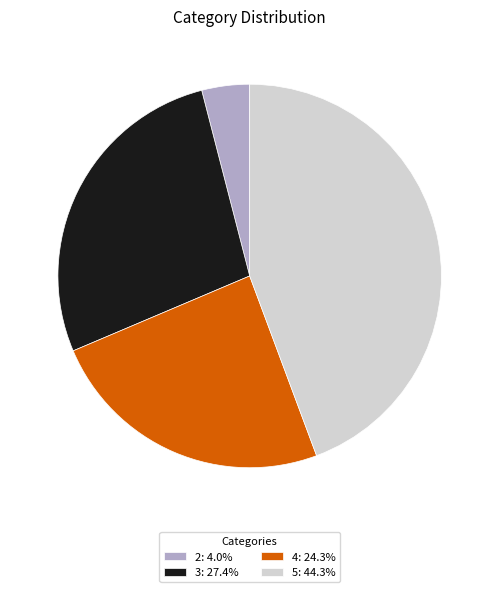

The 4 slice represents 24% of the pie. True or false?

True